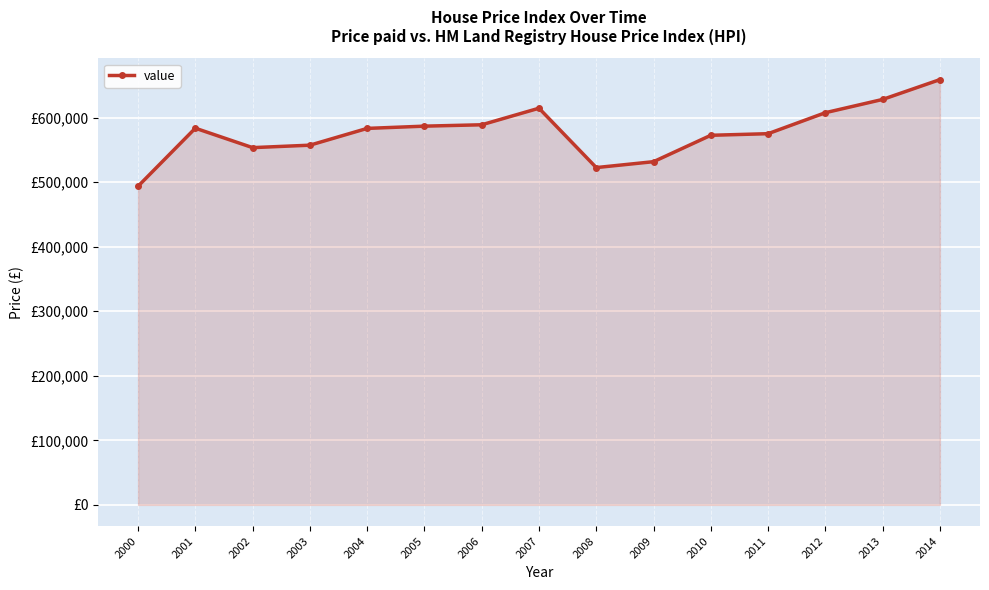

Is this an area chart (filled region under the line)?

Yes